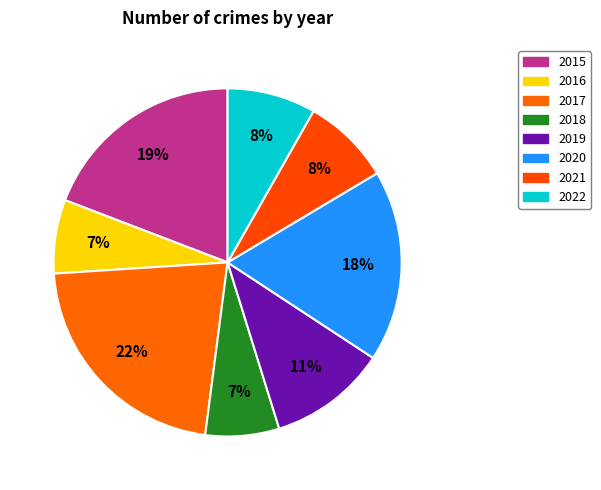

Is it true that 2018 is 1% of the pie?

False